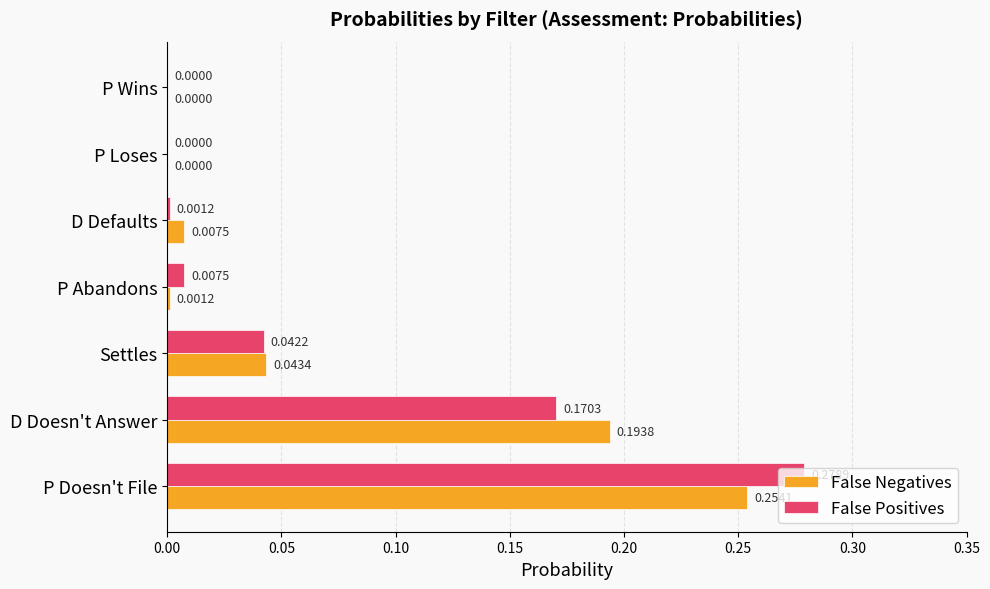

What is the total value across all series at P Doesn't File?

0.5